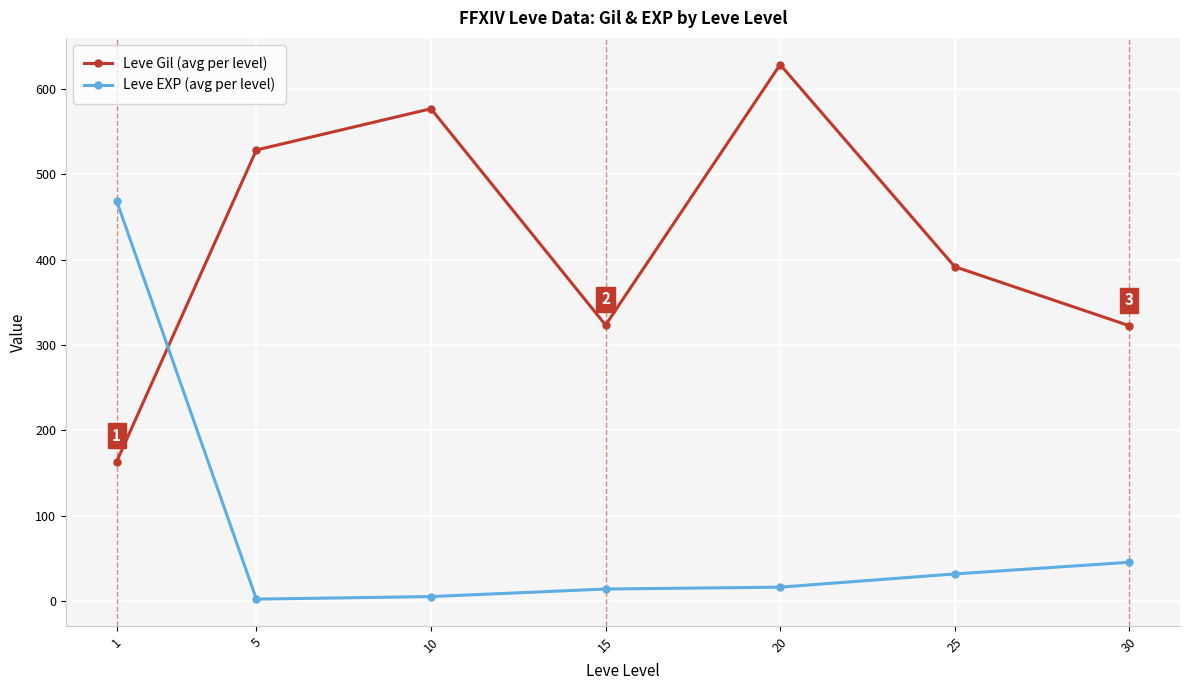

Does the chart display data point markers on the line(s)?

Yes